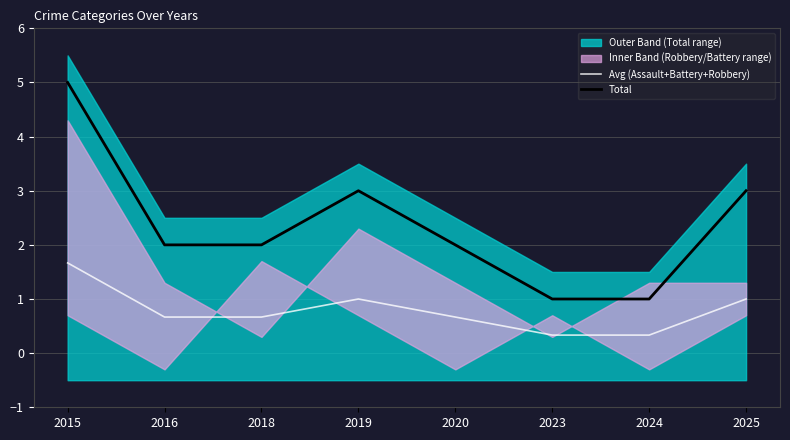

True or false: Avg (Assault+Battery+Robbery) and Total cross at least once.

False